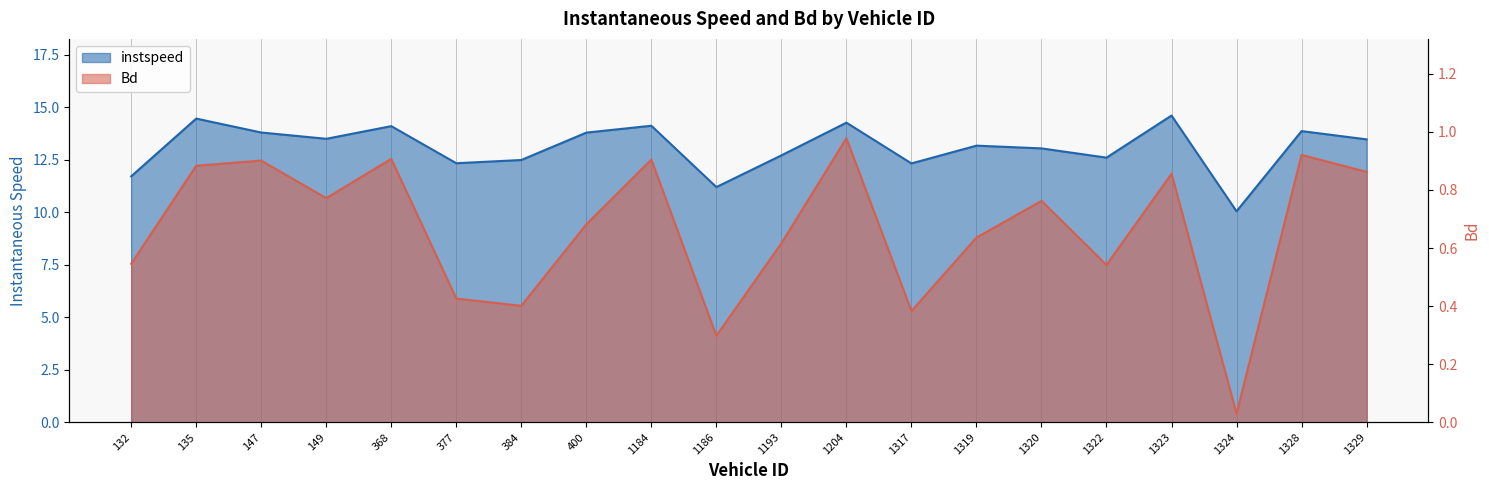

Between 384 and 400, which series saw the biggest shift?

instspeed